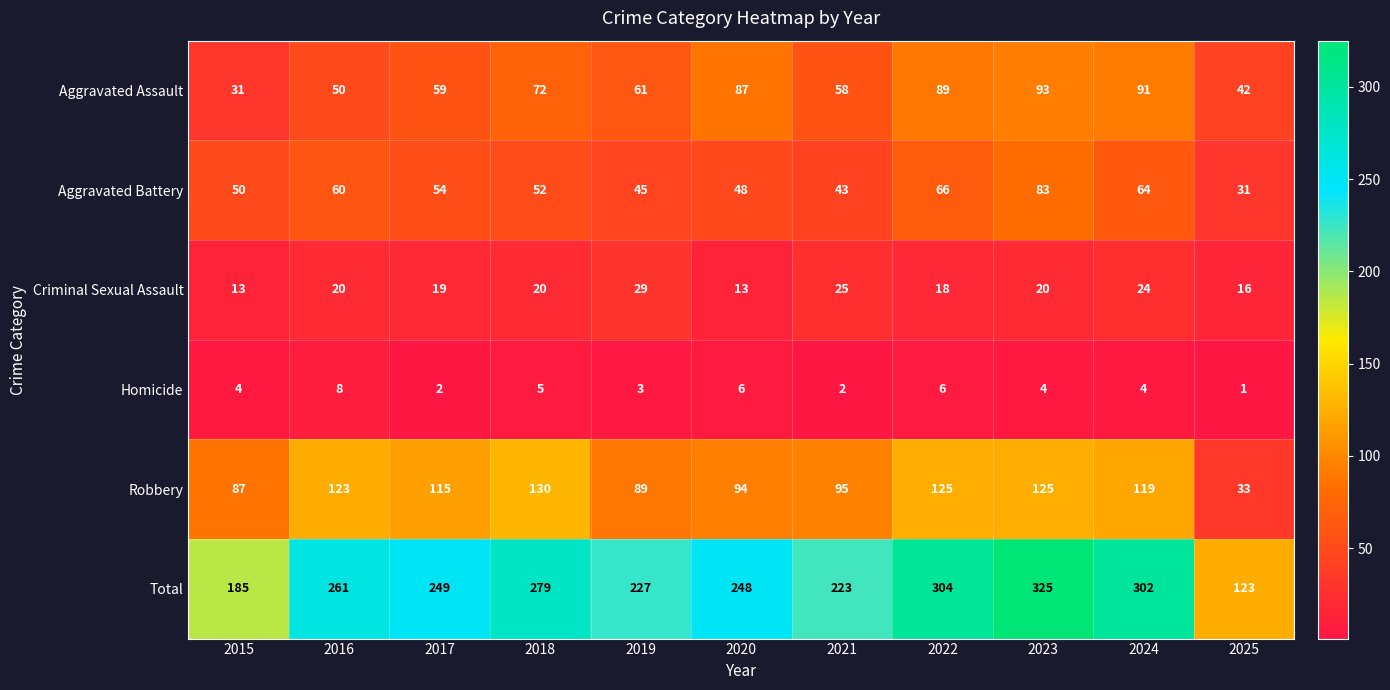

Which series has the largest total across all categories?

Total